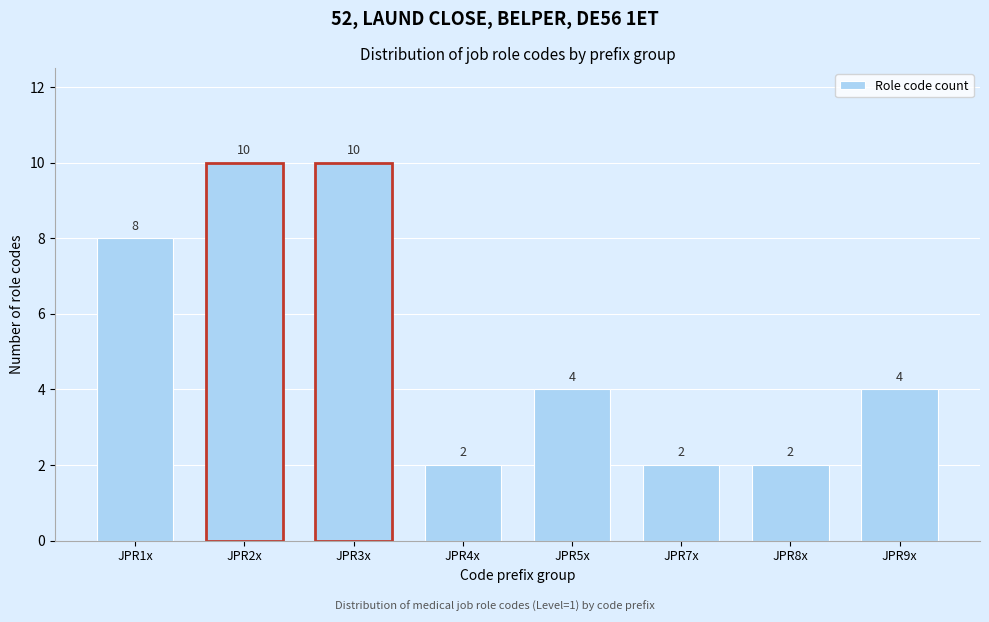

Reading left to right, transcribe all the data shown in this chart.

JPR1x=8	JPR2x=10	JPR3x=10	JPR4x=2	JPR5x=4	JPR7x=2	JPR8x=2	JPR9x=4